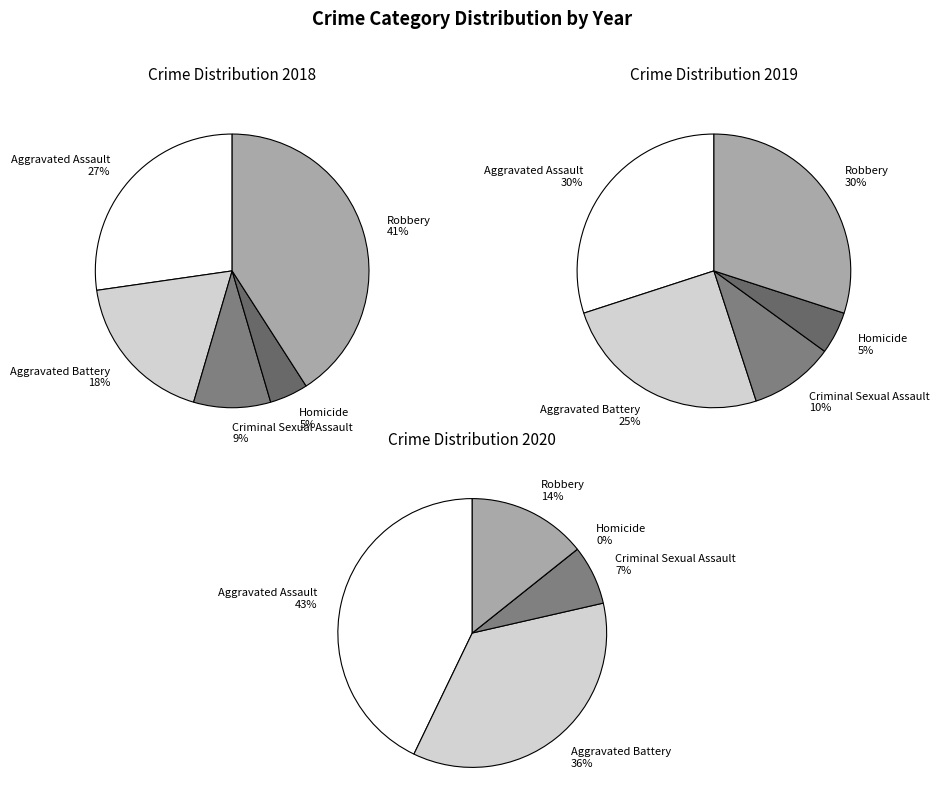

To the nearest percent, what is the difference between the Robbery and Aggravated Assault slice percentages?

29%